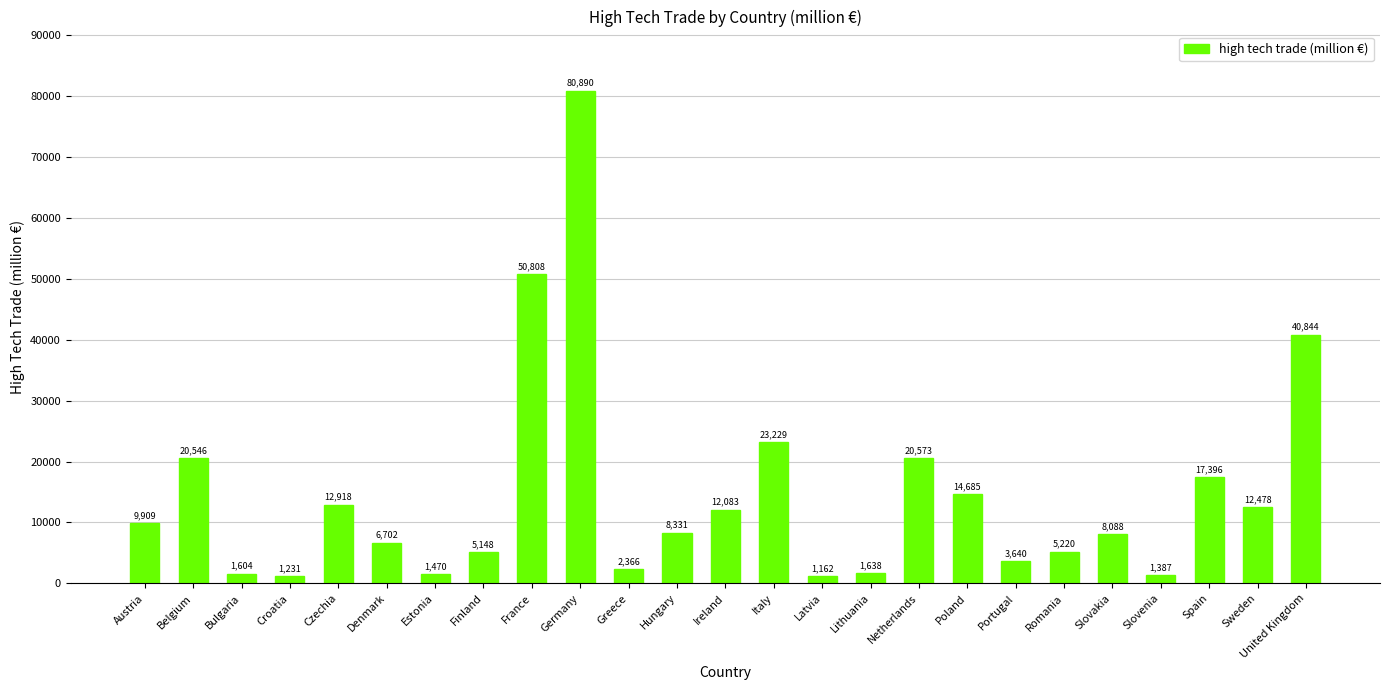

Which category has the lowest value across all series?

Latvia